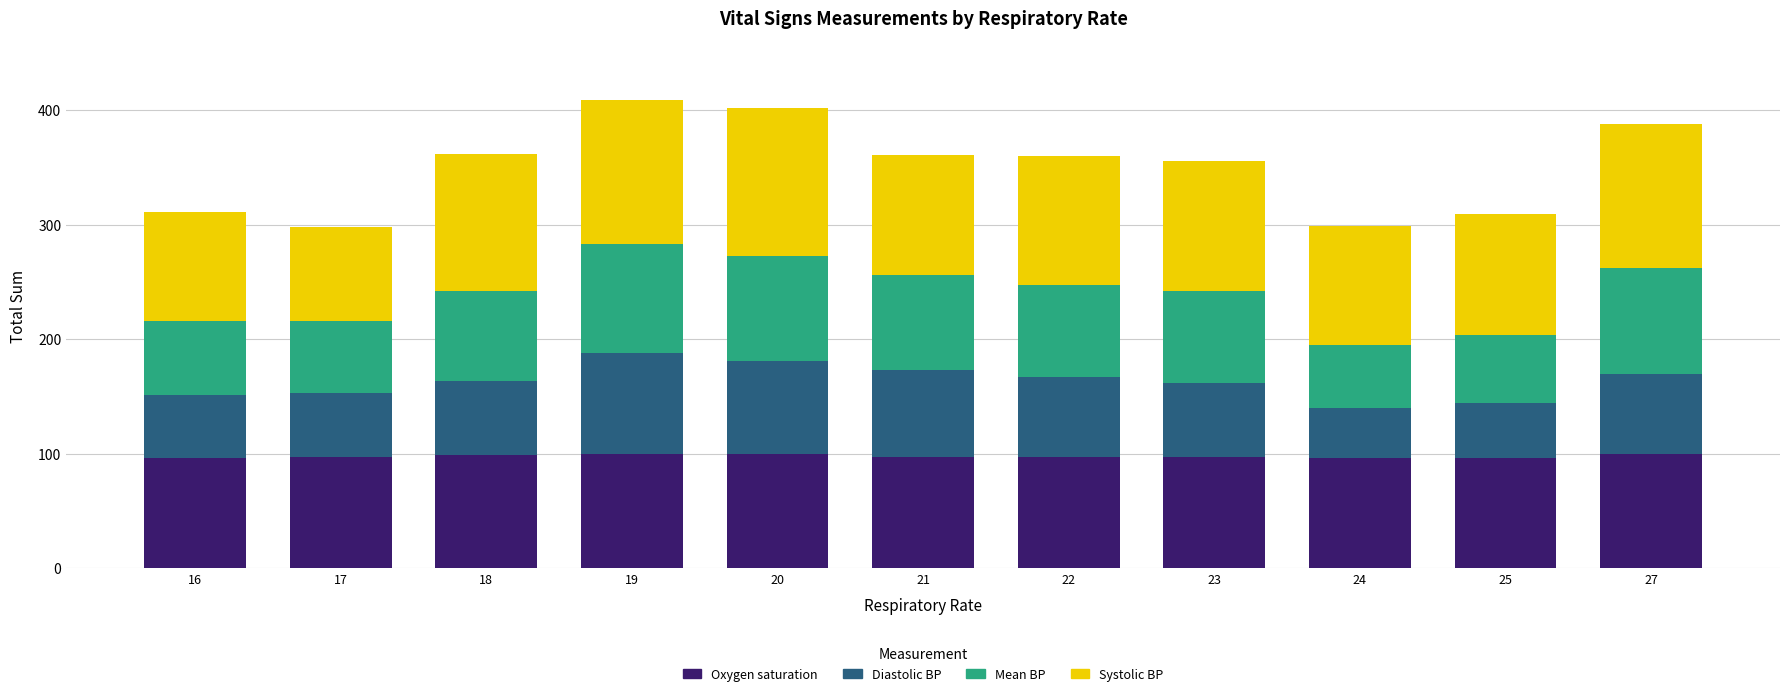

What is the total value across all series at 16?

311